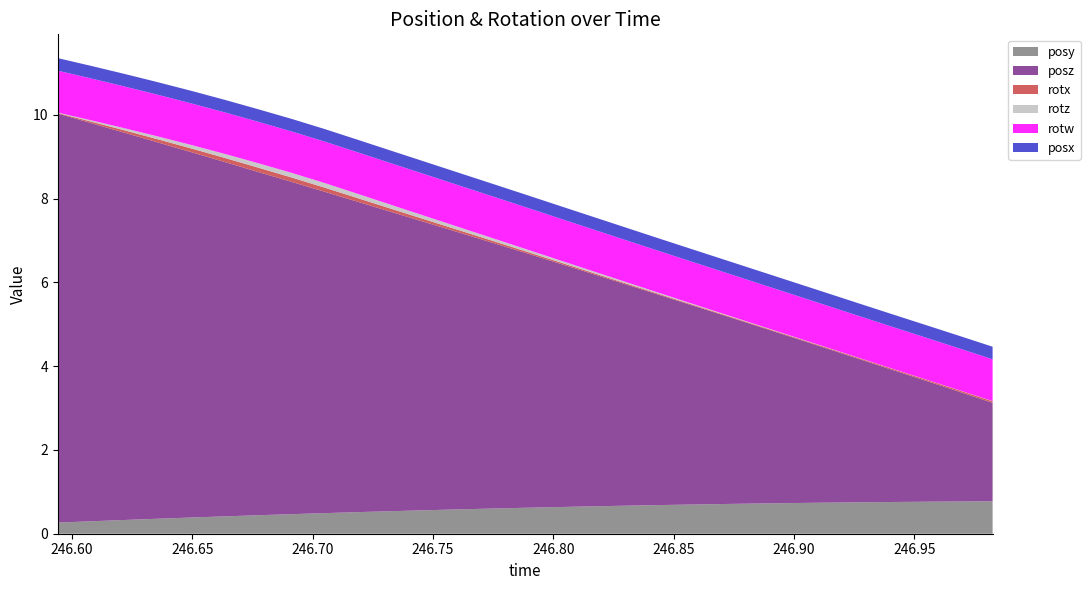

Reading right to left, what are all the values shown in this chart?

posy: 0.8	0.8	0.8	0.8	0.8	0.7	0.7	0.7	0.7	0.7	0.7	0.7	0.7	0.6	0.6	0.6	0.6	0.6	0.5	0.5	0.5	0.5	0.4	0.4	0.4	0.4	0.3	0.3	0.3
posz: 2.3	2.6	2.9	3.2	3.4	3.7	4.0	4.2	4.5	4.8	5.0	5.3	5.5	5.8	6.1	6.3	6.6	6.9	7.1	7.4	7.7	7.9	8.2	8.5	8.7	9.0	9.2	9.5	9.8
rotx: 0.0	0.0	0.0	0.0	0.0	0.0	0.0	0.0	0.0	0.0	0.0	0.0	0.0	0.0	0.0	0.0	0.1	0.1	0.1	0.1	0.1	0.1	0.1	0.1	0.1	0.1	0.1	0.0	0.0
rotz: 0.0	0.0	0.0	0.0	0.0	0.0	0.0	0.0	0.0	0.0	0.0	0.0	0.0	0.0	0.1	0.1	0.1	0.1	0.1	0.1	0.1	0.1	0.1	0.1	0.1	0.1	0.1	0.0	0.0
rotw: 1.0	1.0	1.0	1.0	1.0	1.0	1.0	1.0	1.0	1.0	1.0	1.0	1.0	1.0	1.0	1.0	1.0	1.0	1.0	1.0	1.0	1.0	1.0	1.0	1.0	1.0	1.0	1.0	1.0
posx: 0.3	0.3	0.3	0.3	0.3	0.3	0.3	0.3	0.3	0.3	0.3	0.3	0.3	0.3	0.3	0.3	0.3	0.3	0.3	0.3	0.3	0.3	0.3	0.3	0.3	0.3	0.3	0.3	0.3